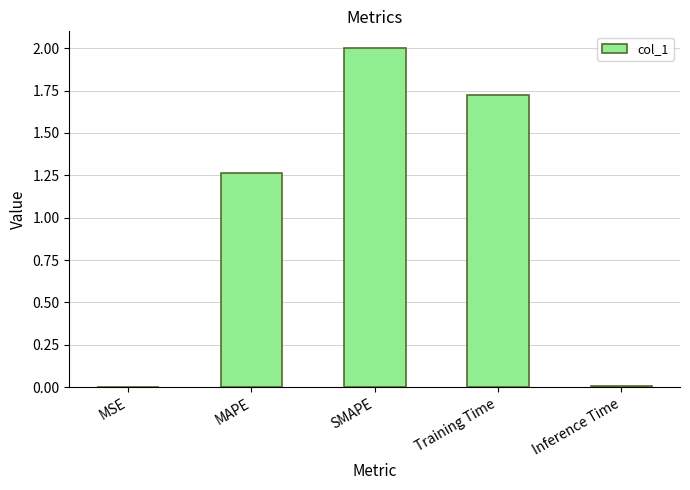

The value at SMAPE is 2.0. True or false?

True